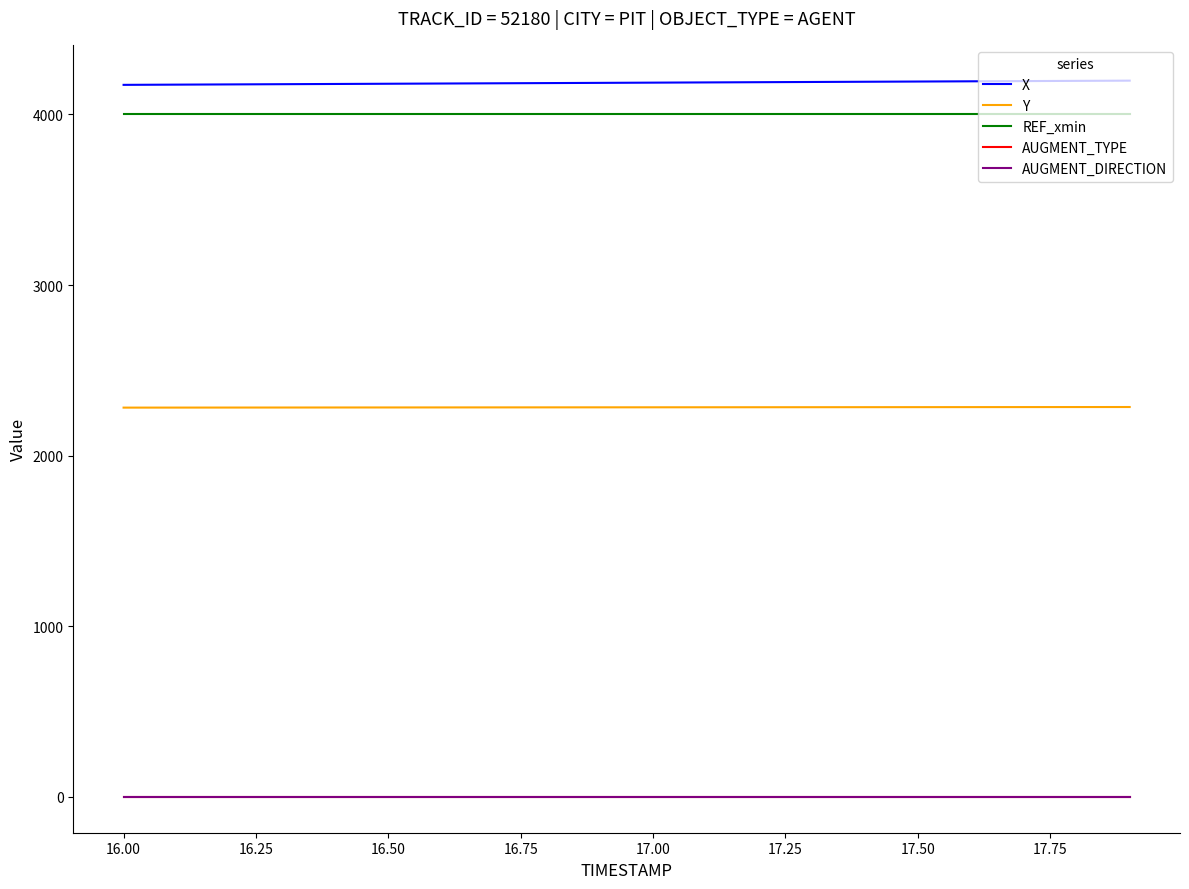

What is the maximum value shown in the chart?

4197.9